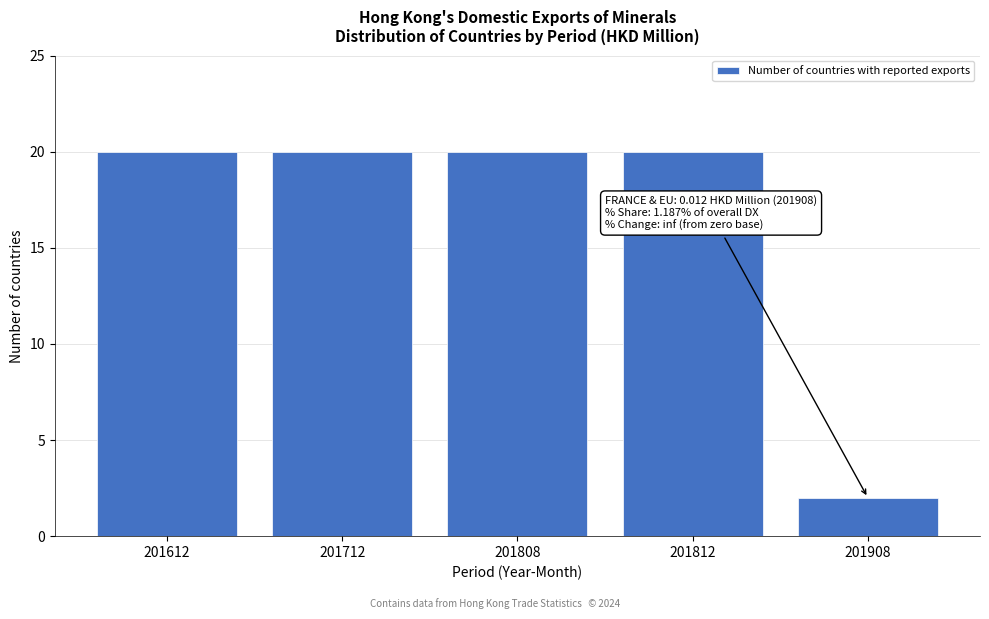

Reading left to right, transcribe all the data shown in this chart.

20	20	20	20	2